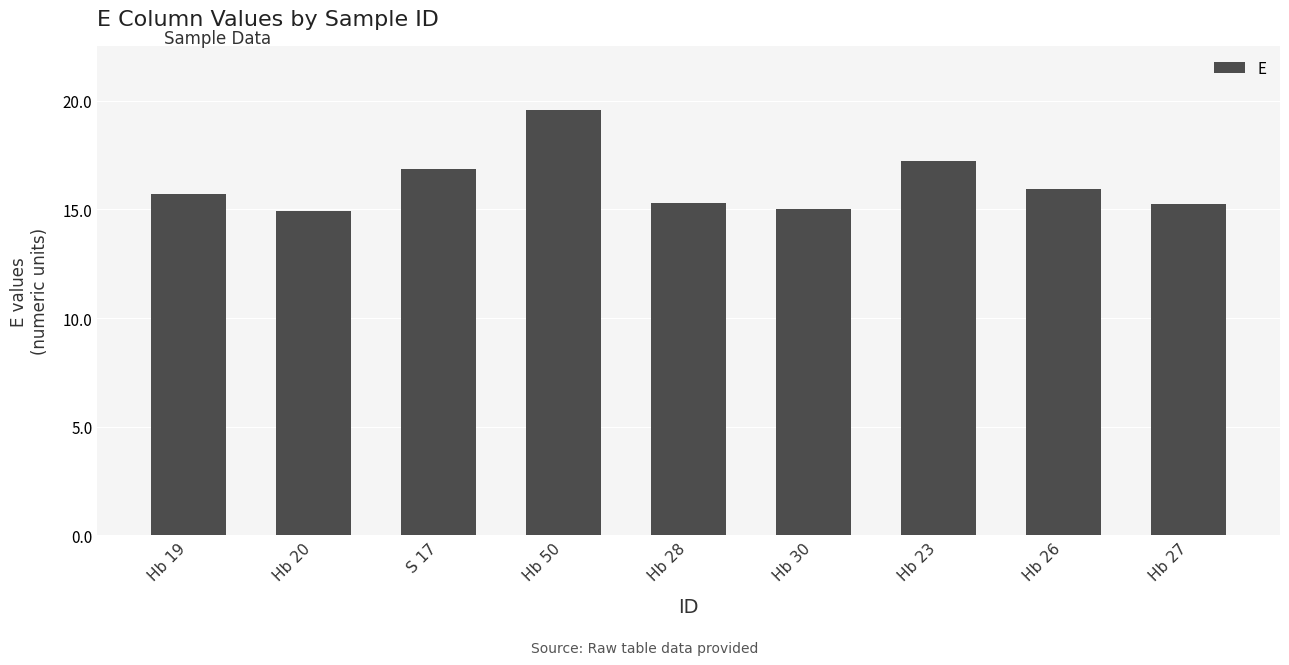

What is the label of the 8th bar from the right?

Hb 20